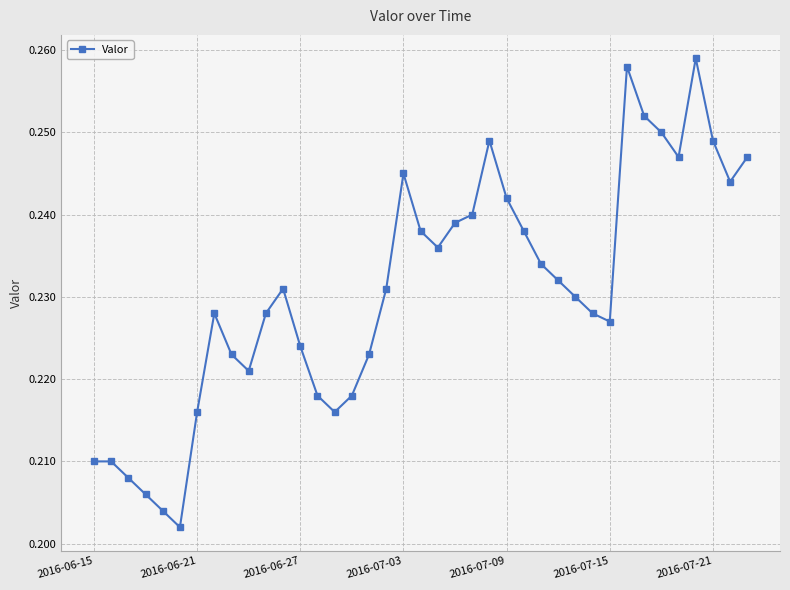

What is the sum of all values?

9.0